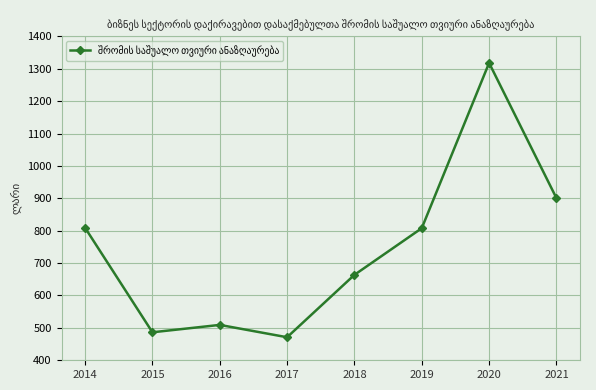

What is the change in value from 2017 to 2019?

+336.6